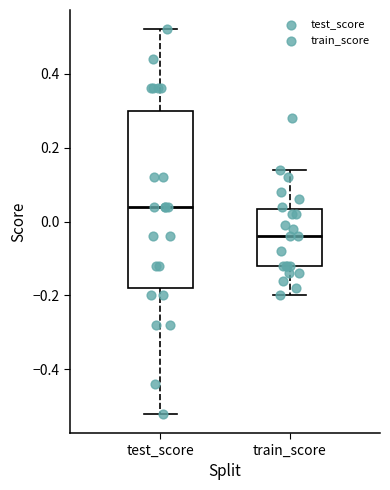

Where does the upper whisker of the box for test_score end on the y-axis? The values are not printed on the chart, so give them approximately, as read against the axis.

0.52